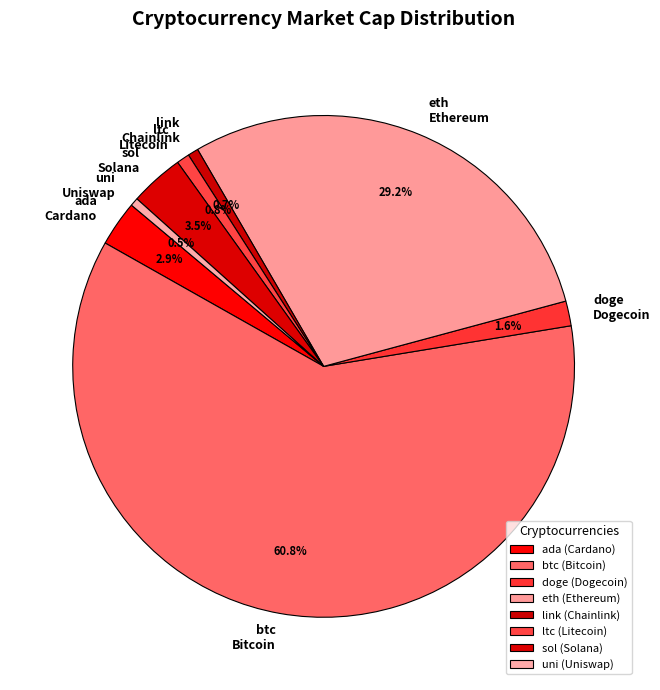

To the nearest percent, what is the combined percentage of btc and link?

61%